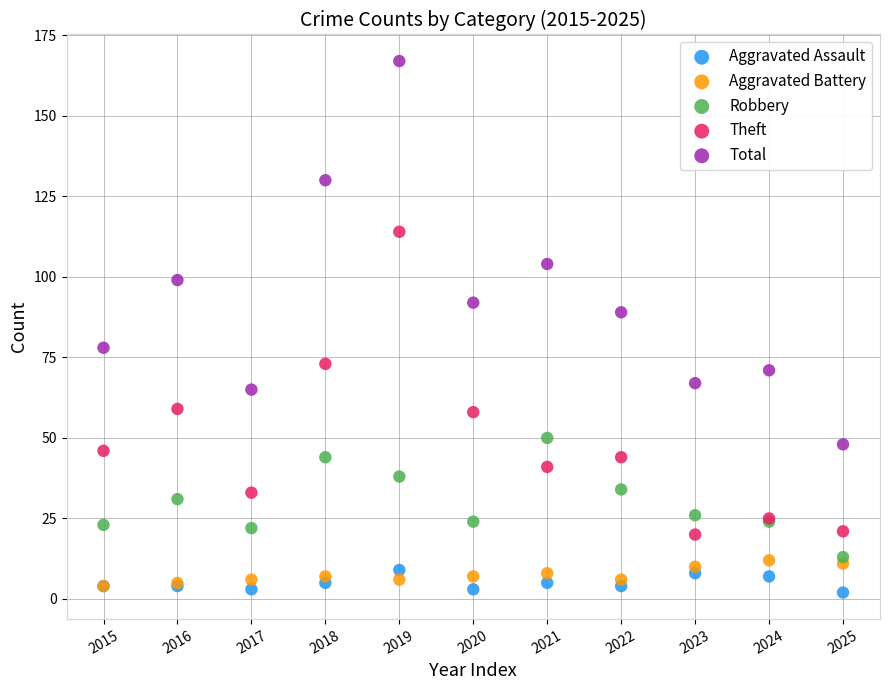

What are all the series names shown in the legend?

Aggravated Assault, Aggravated Battery, Robbery, Theft, Total